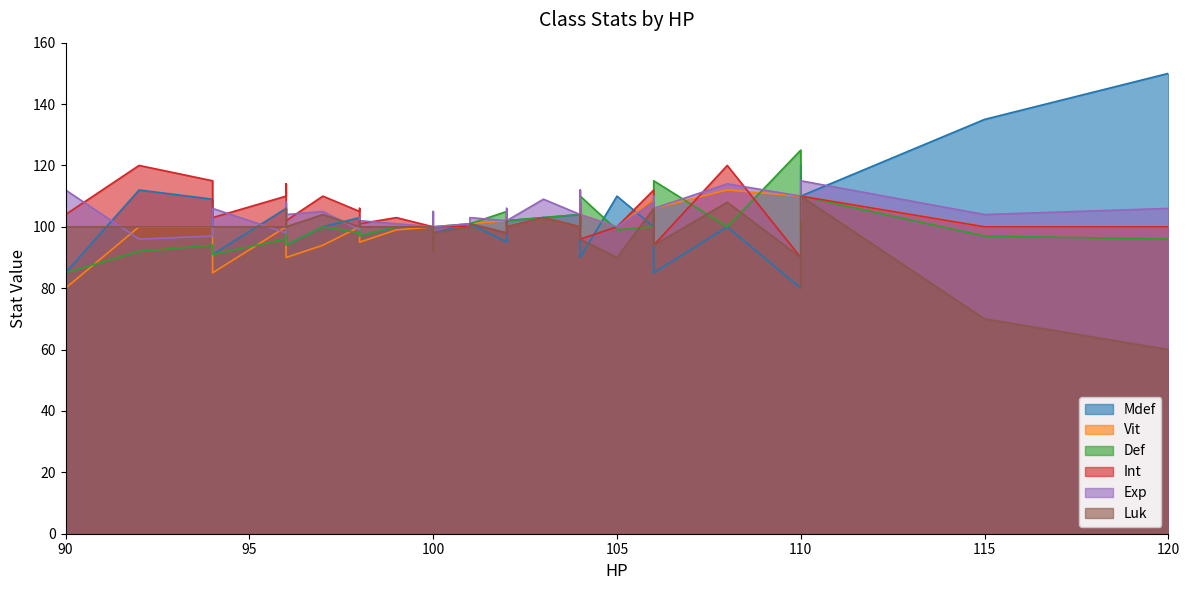

True or false: Int and Mdef cross at least once.

True